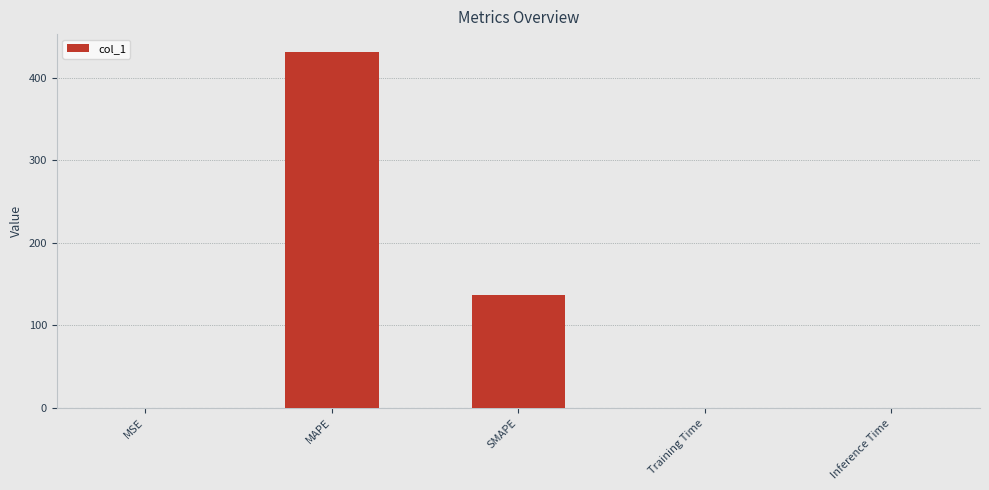

At which label is the value closest to 215?

SMAPE